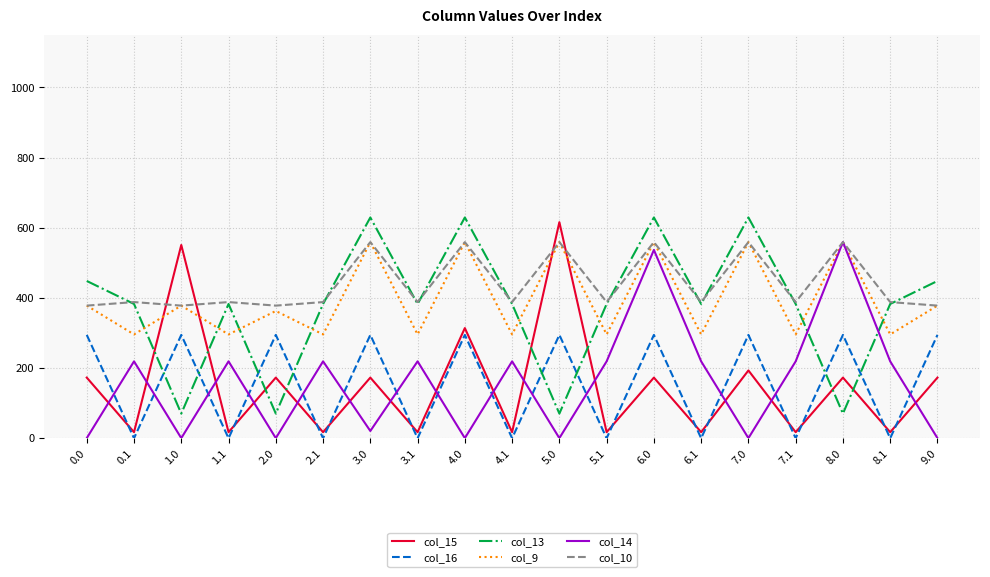

True or false: col_16 and col_9 intersect in this chart.

False